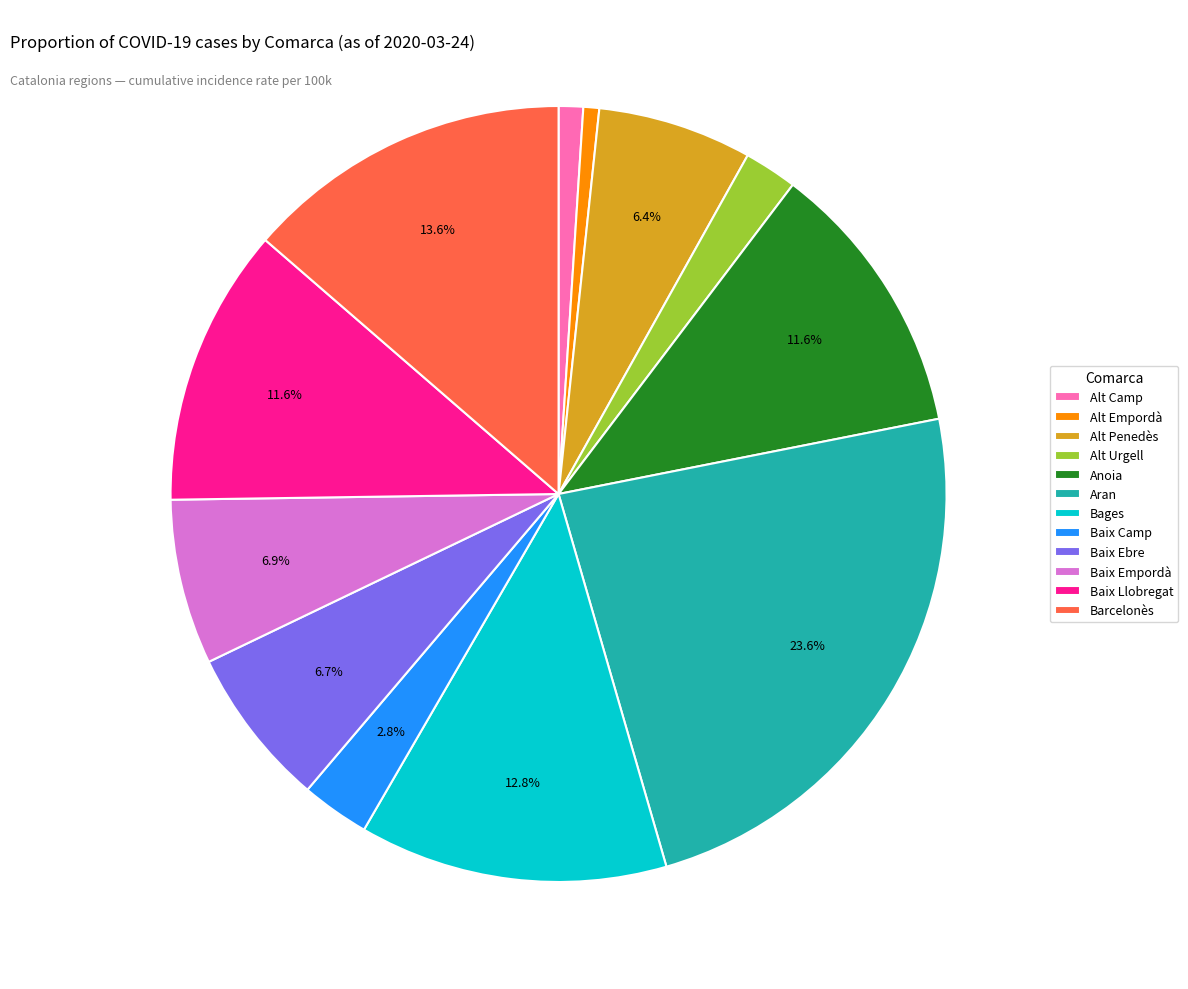

Is the sum of Aran and Alt Penedès greater than half?

No